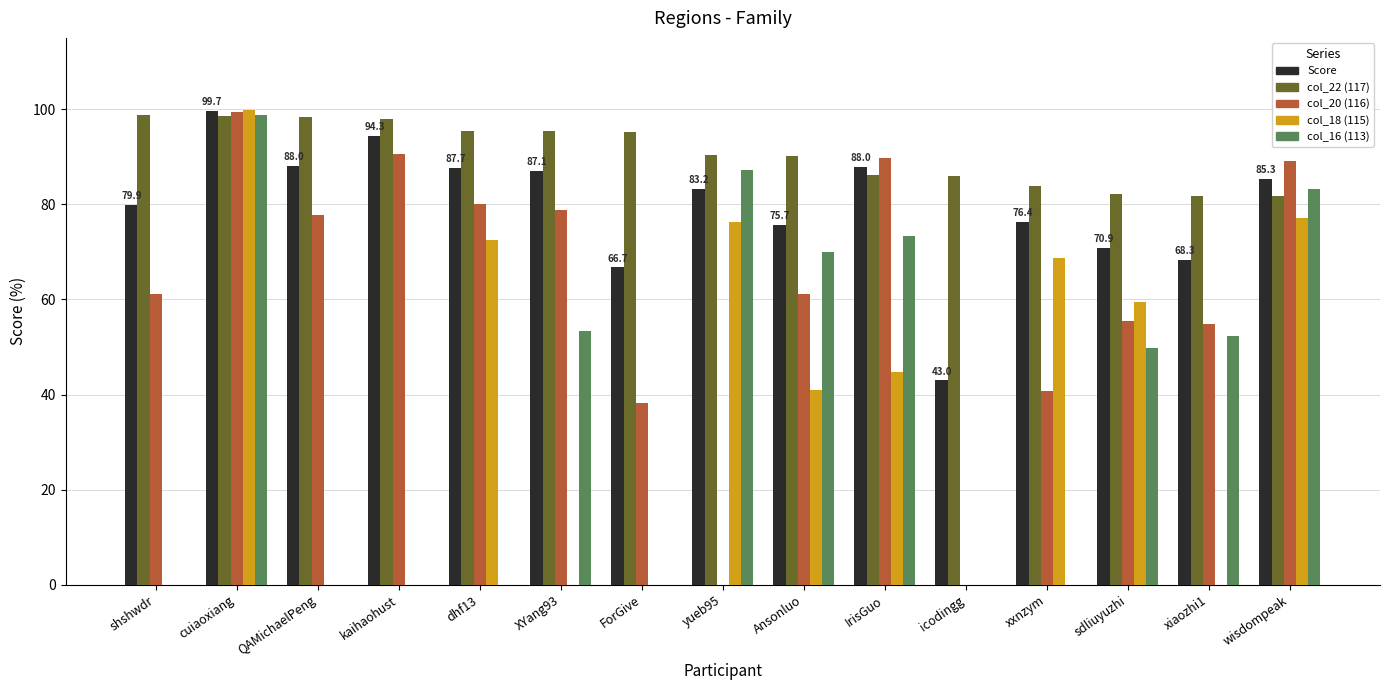

What is the total value across all series at icodingg?

129.0